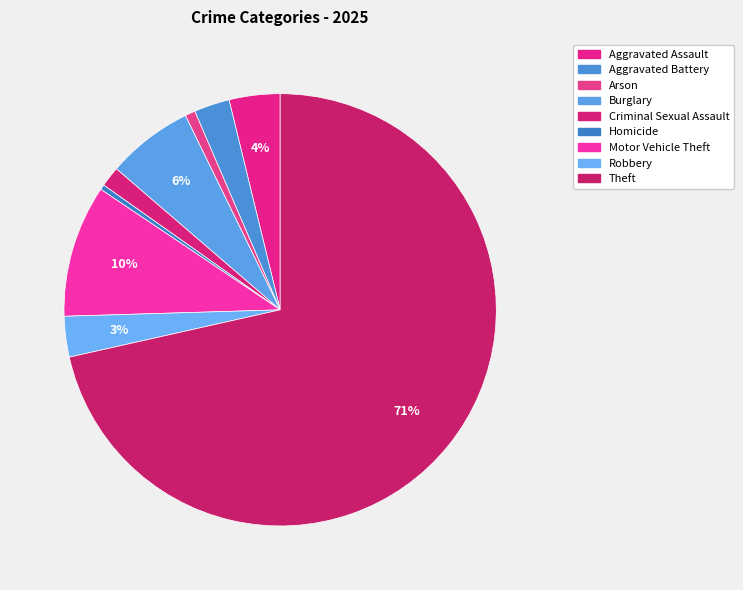

Combined, what portion of the pie is Aggravated Battery and Homicide?

3.0%